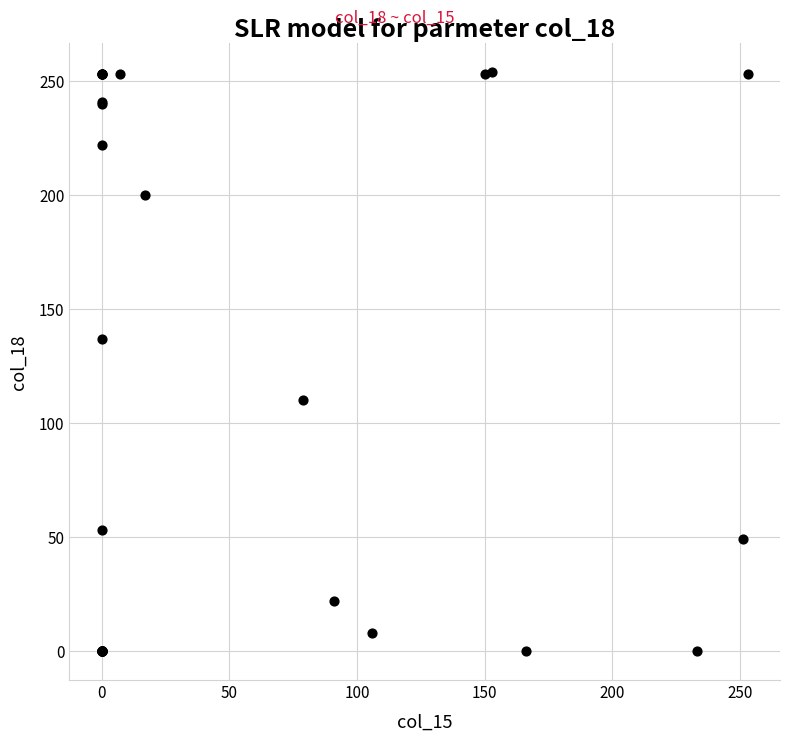

What Y value in the scatter plot is closest to 127?

137